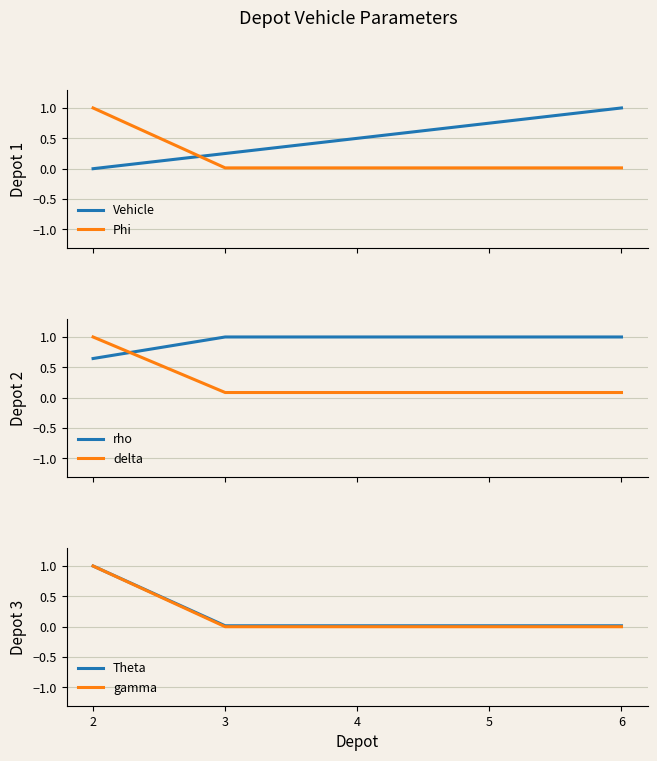

What is the difference between the maximum and minimum values in the delta series?

0.9